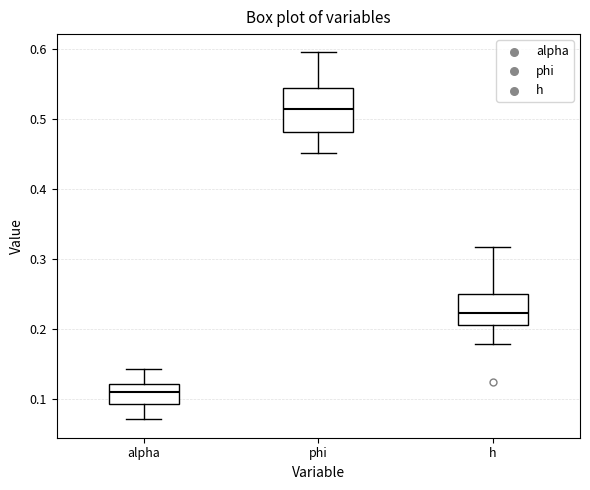

Which box has the highest median line?

phi